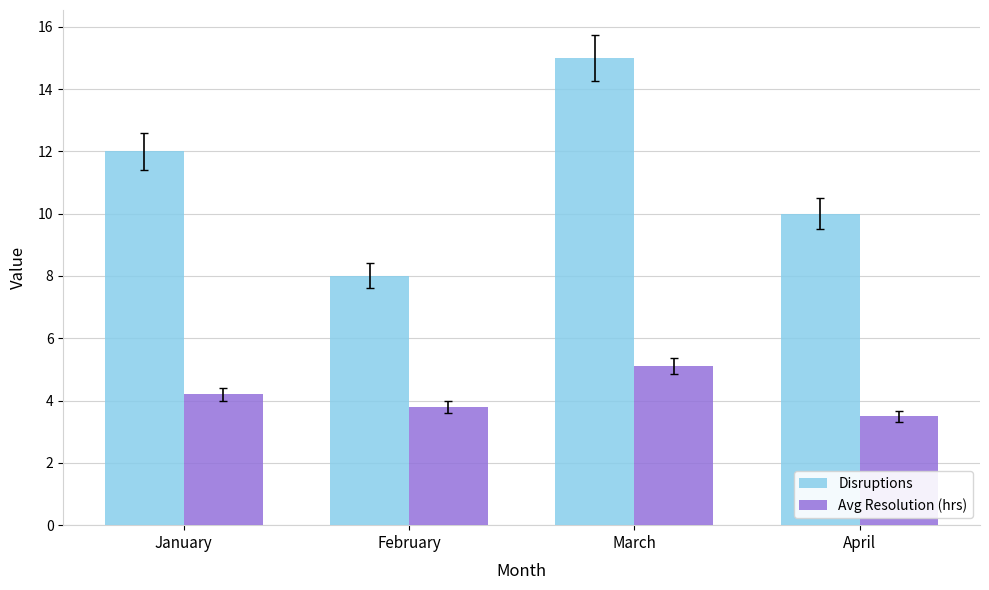

Reading left to right, what are all the values shown in this chart?

Disruptions: January=12.0	February=8.0	March=15.0	April=10.0
Avg Resolution (hrs): January=4.2	February=3.8	March=5.1	April=3.5